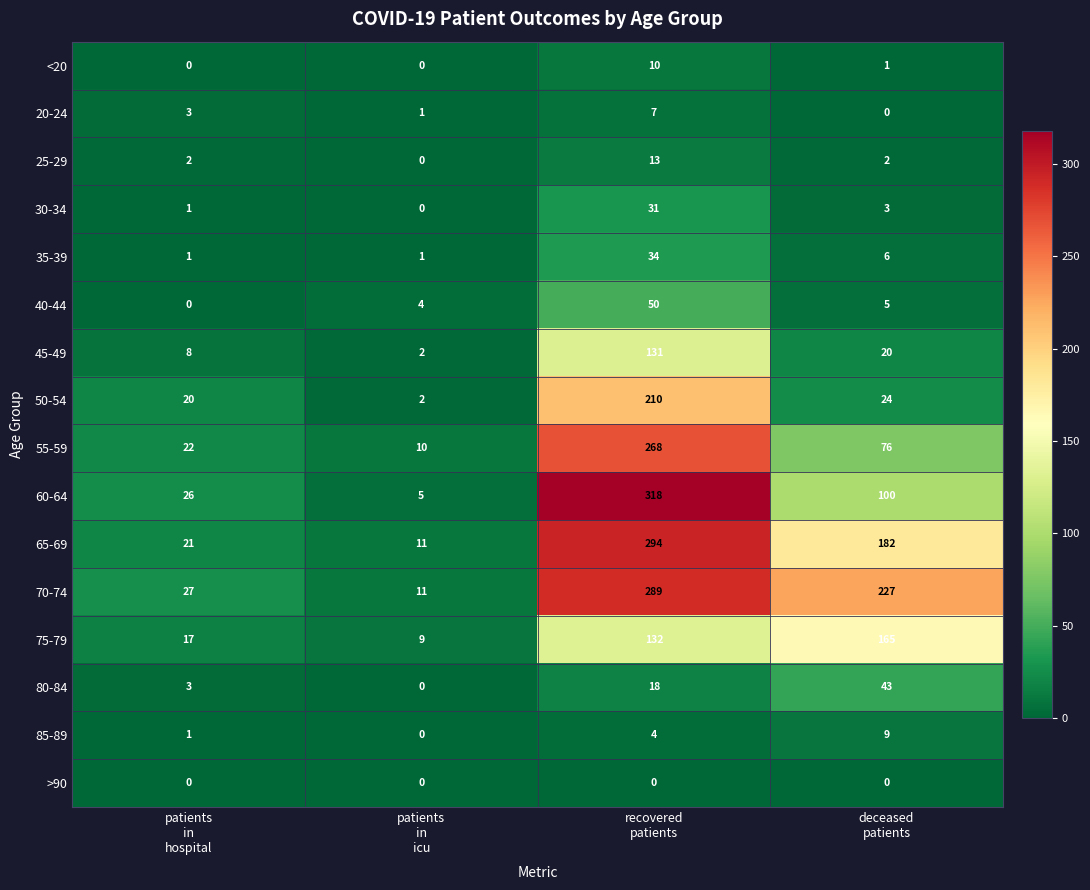

Count the number of categories in the chart.

4